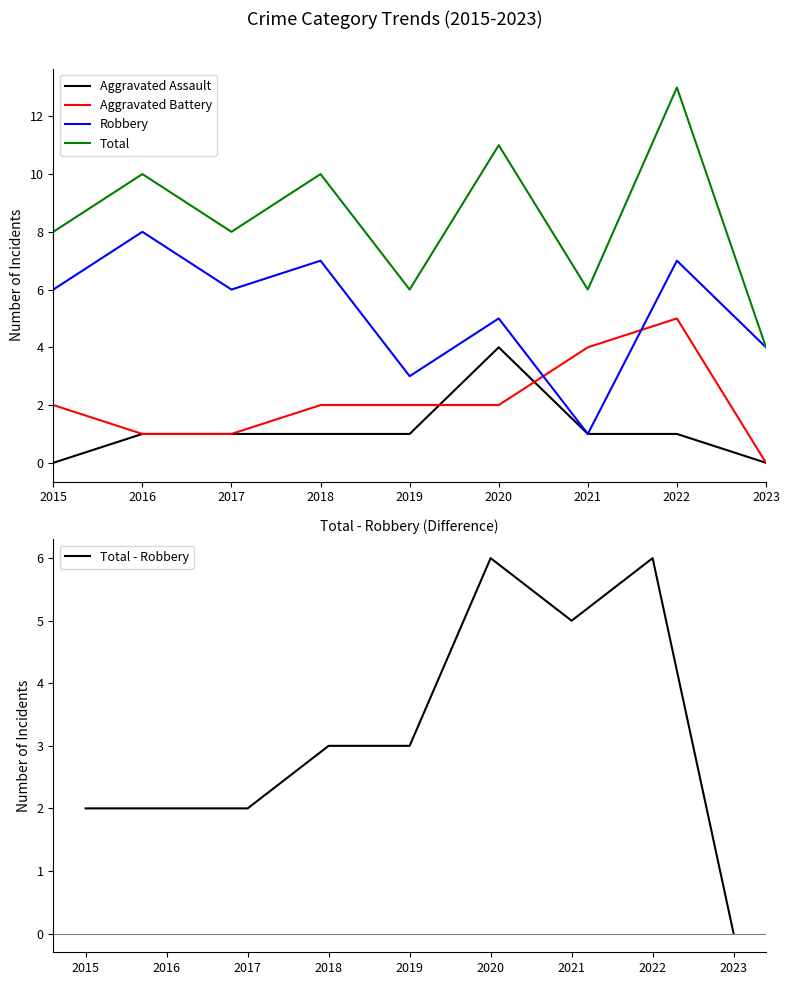

What is the difference between the maximum and minimum values in the Total series?

9